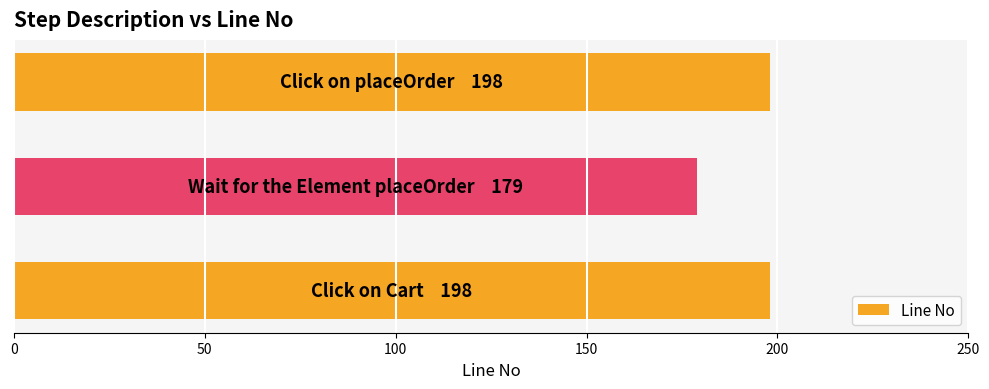

Are the bars horizontal?

Yes